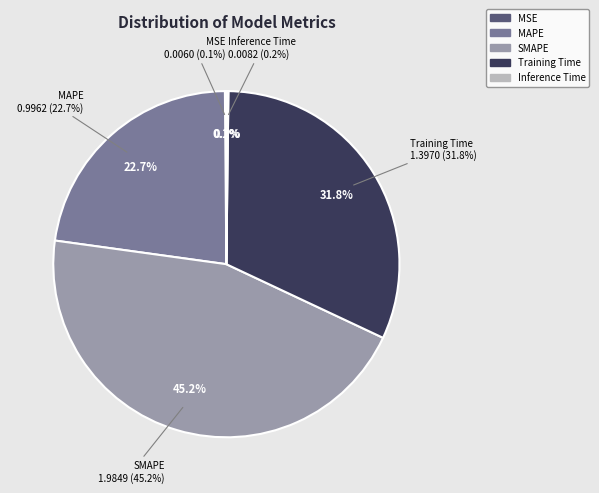

Which has a higher value, Training Time or MSE?

Training Time